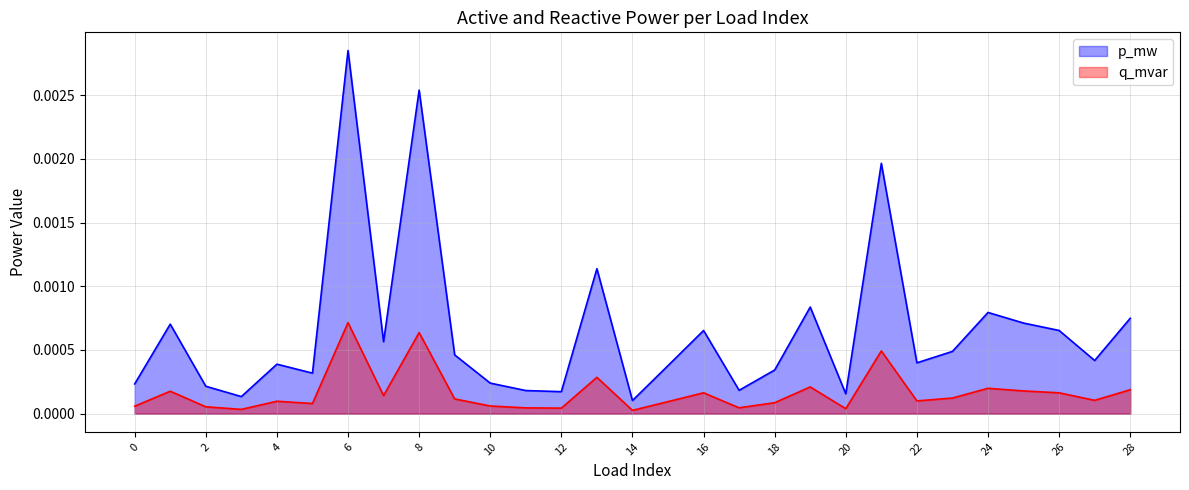

At which label is q_mvar closest to 0?

14